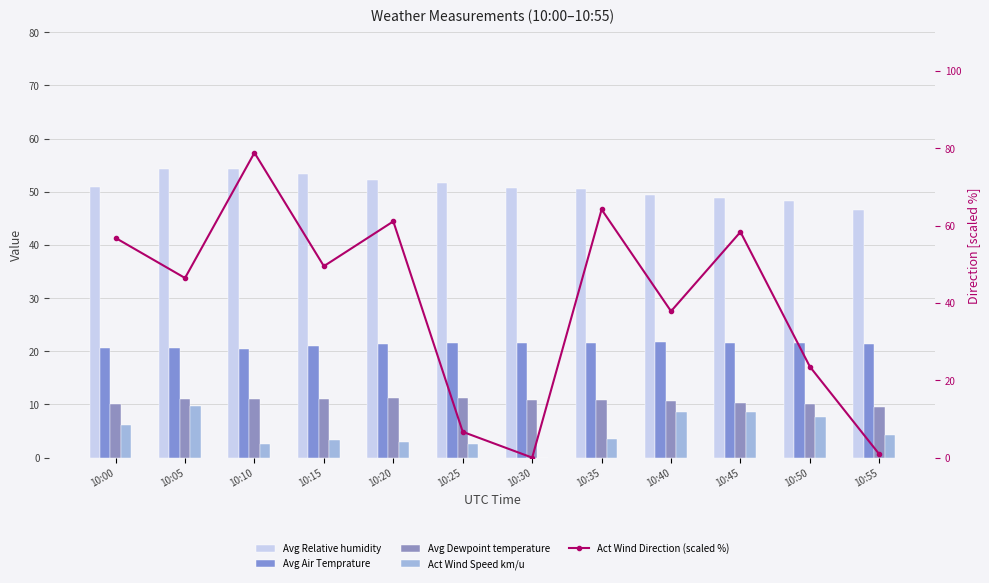

Between 10:20 and 10:55, which series saw the biggest shift?

Act Wind Direction (scaled %)